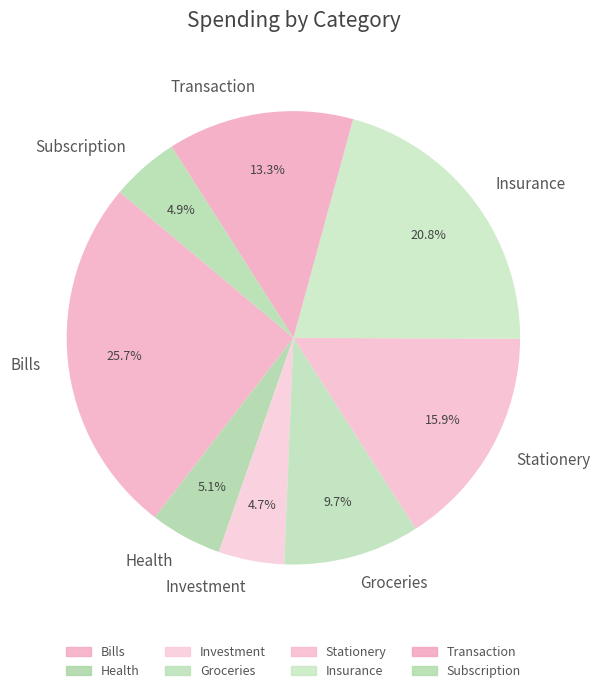

Which has a higher value, Investment or Bills?

Bills